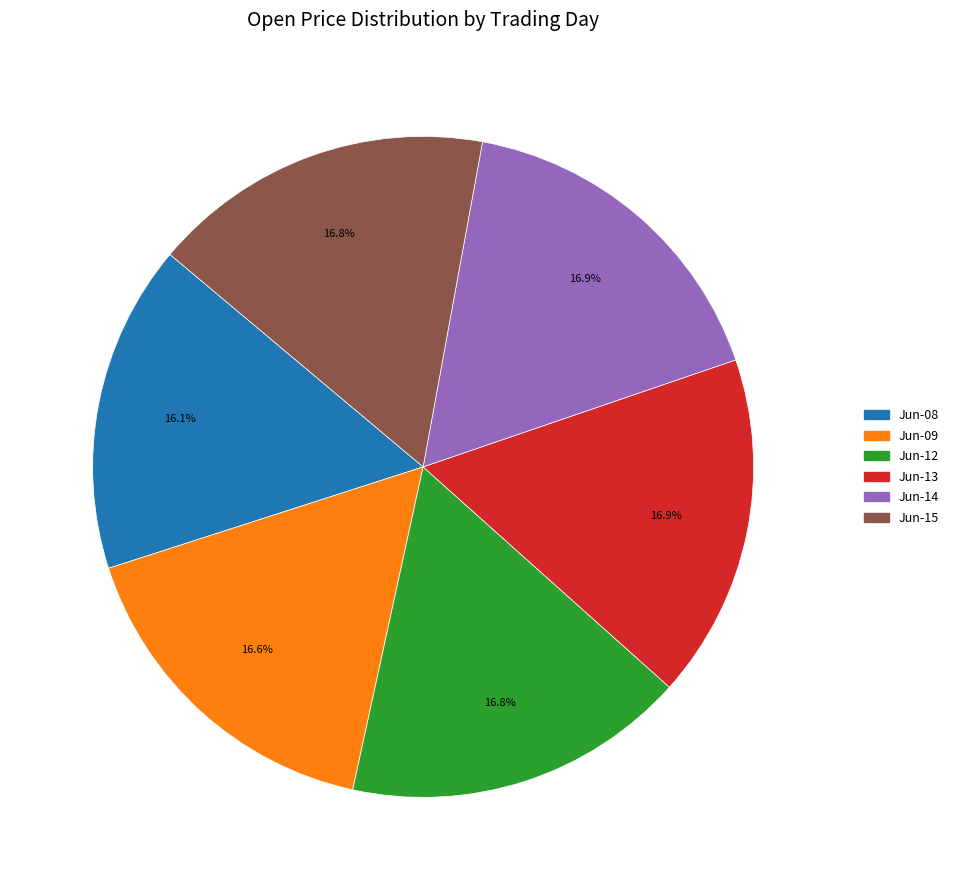

Is there a majority slice in this chart?

No